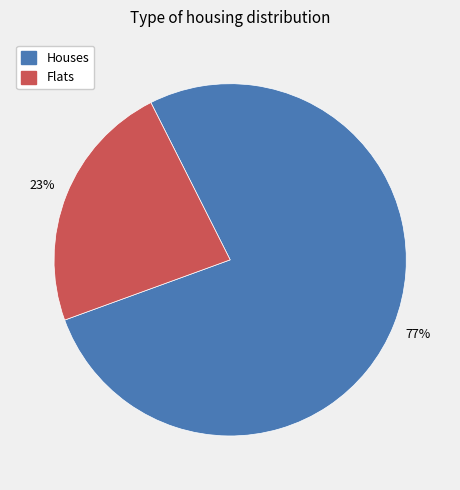

To the nearest percent, what percentage of the pie is Houses?

77%